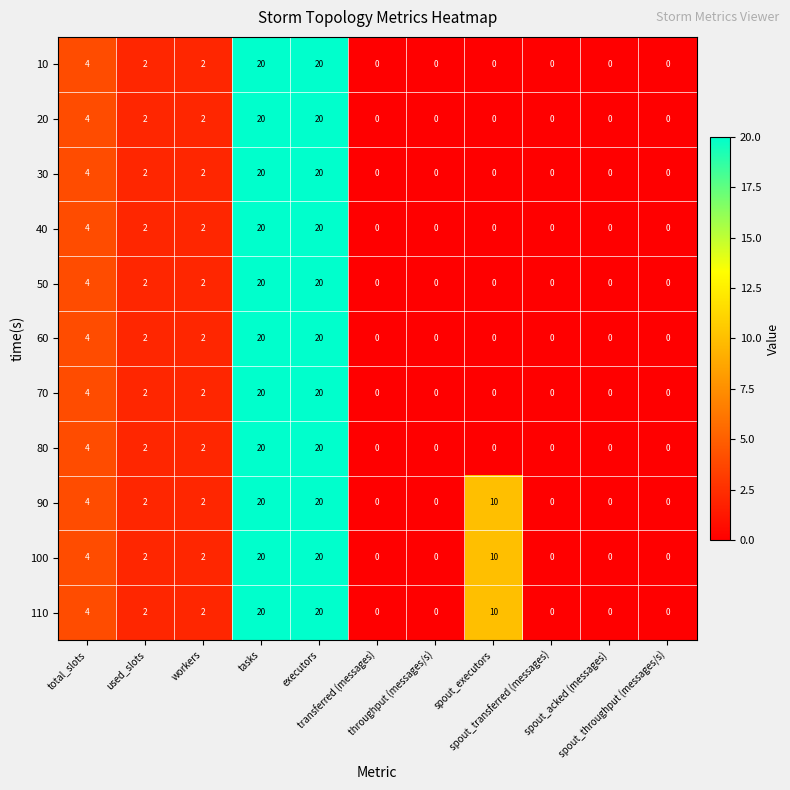

How many distinct data groups are displayed?

11